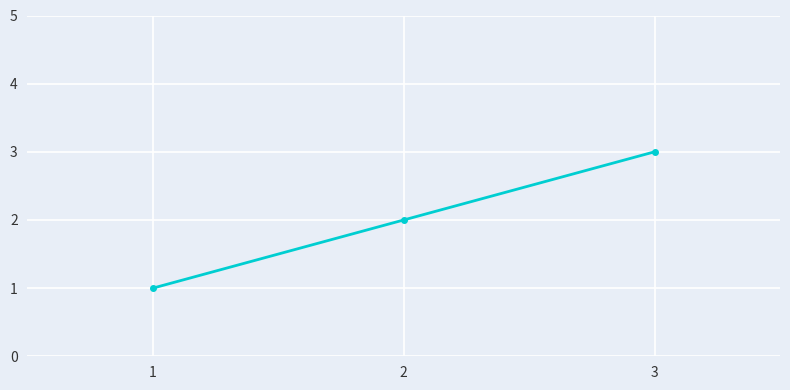

The value at 1 is 1. True or false?

True